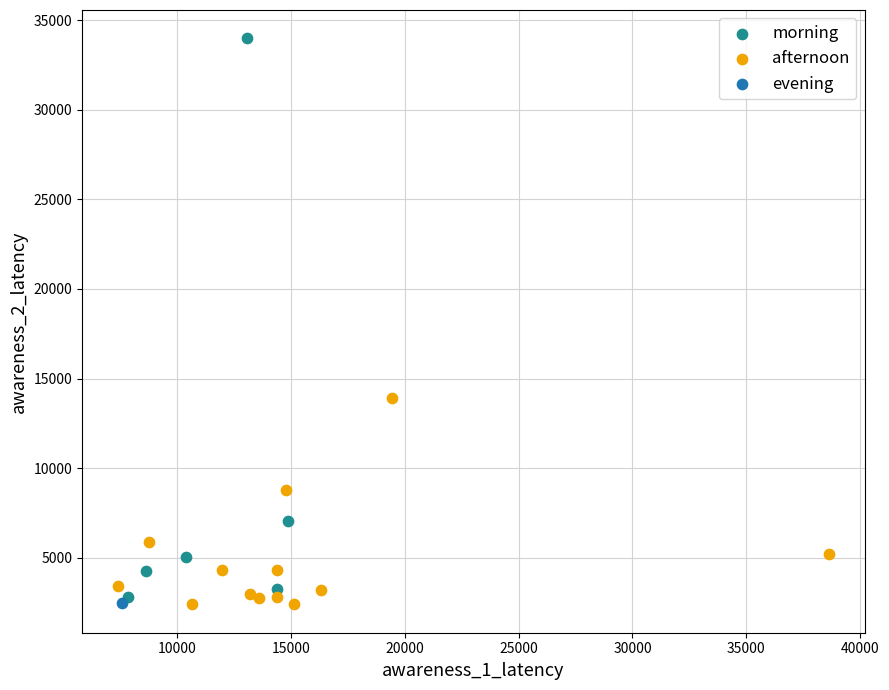

What are all the series names shown in the legend?

morning, afternoon, evening